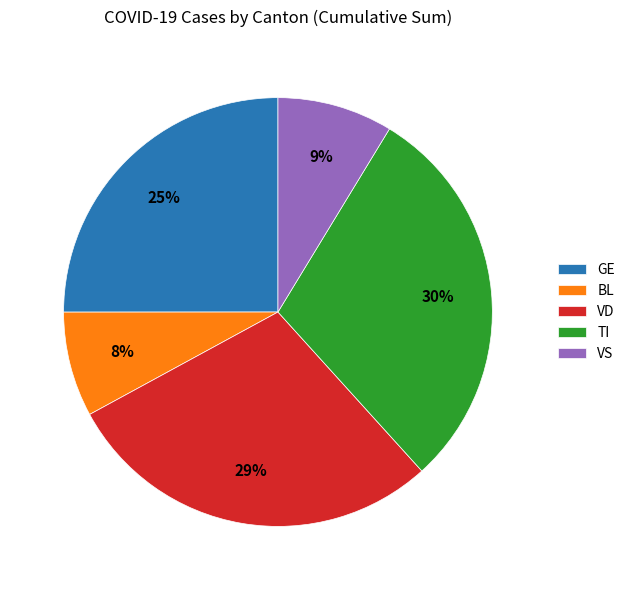

Do VS and GE together represent more than half of the pie?

No